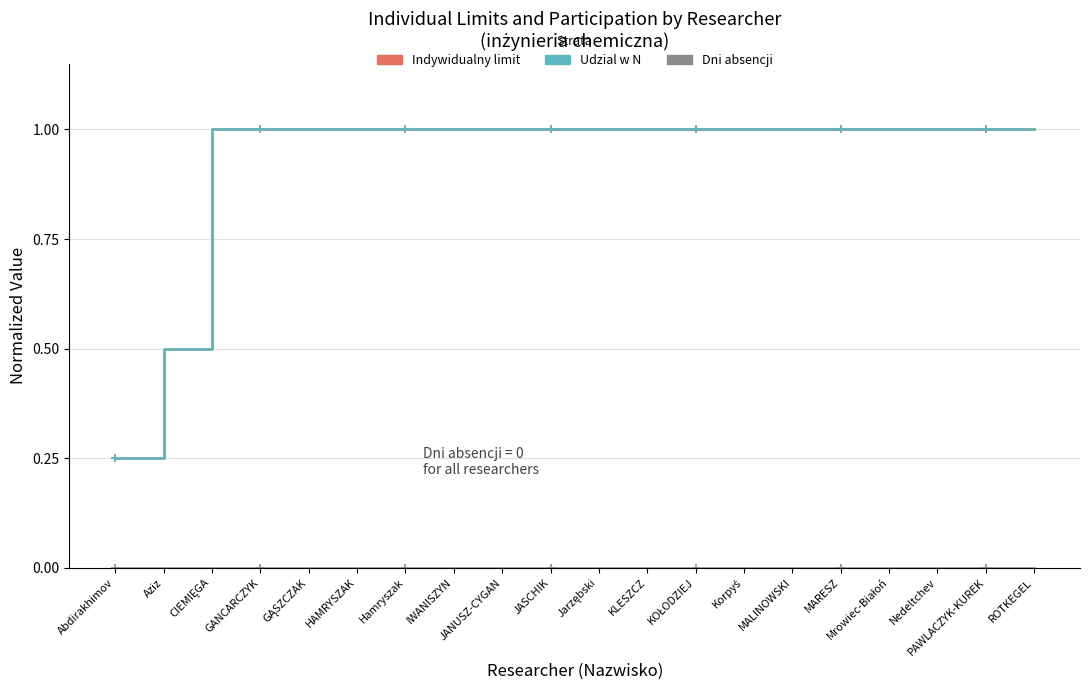

True or false: Udzial w N has more than 2 interior local peaks.

False